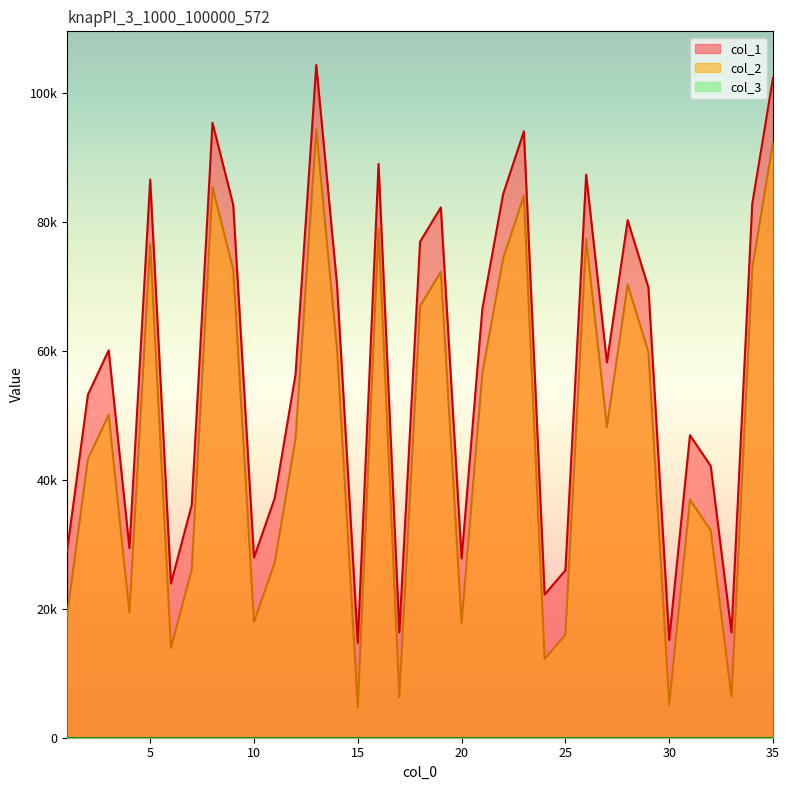

Which series has the largest range (max minus min)?

col_1